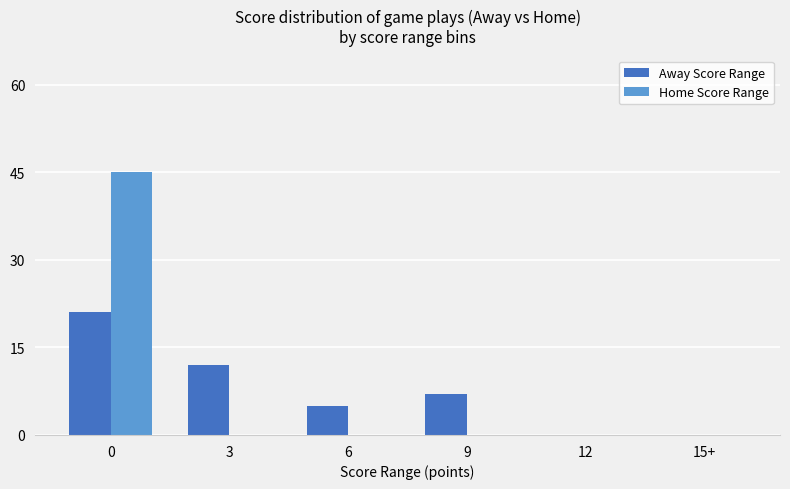

What is the total value across all series at 6?

5